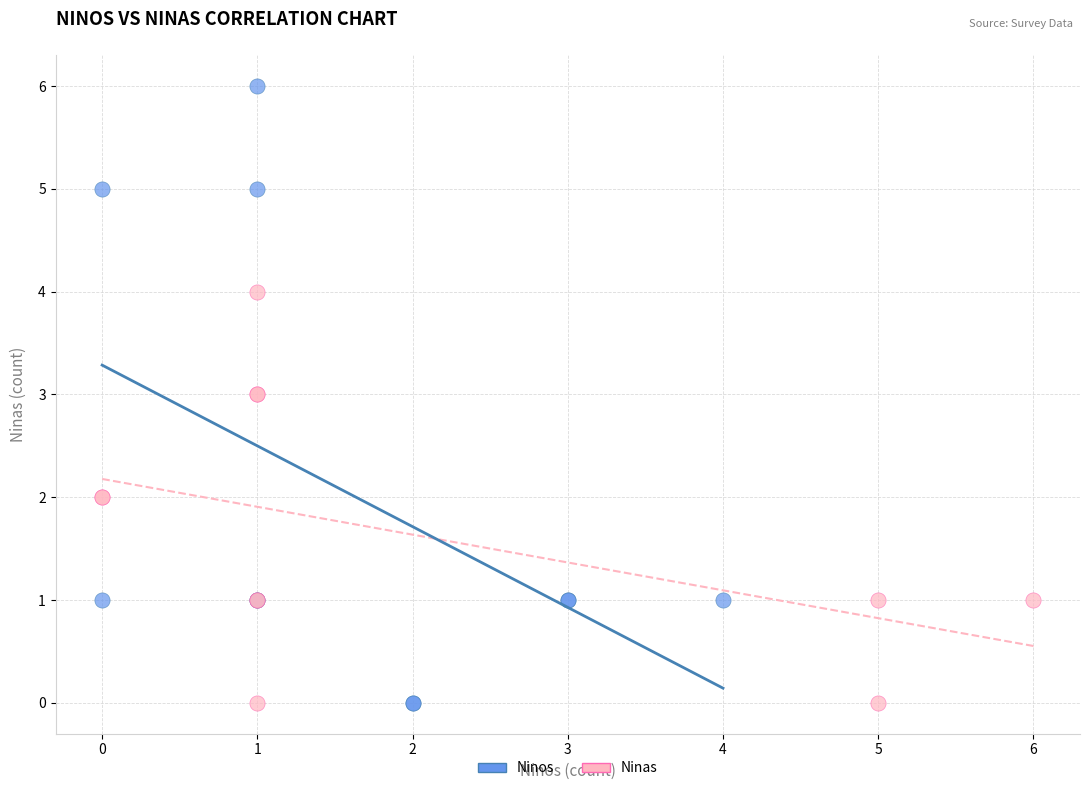

Which series has the widest spread of Y values?

Ninos